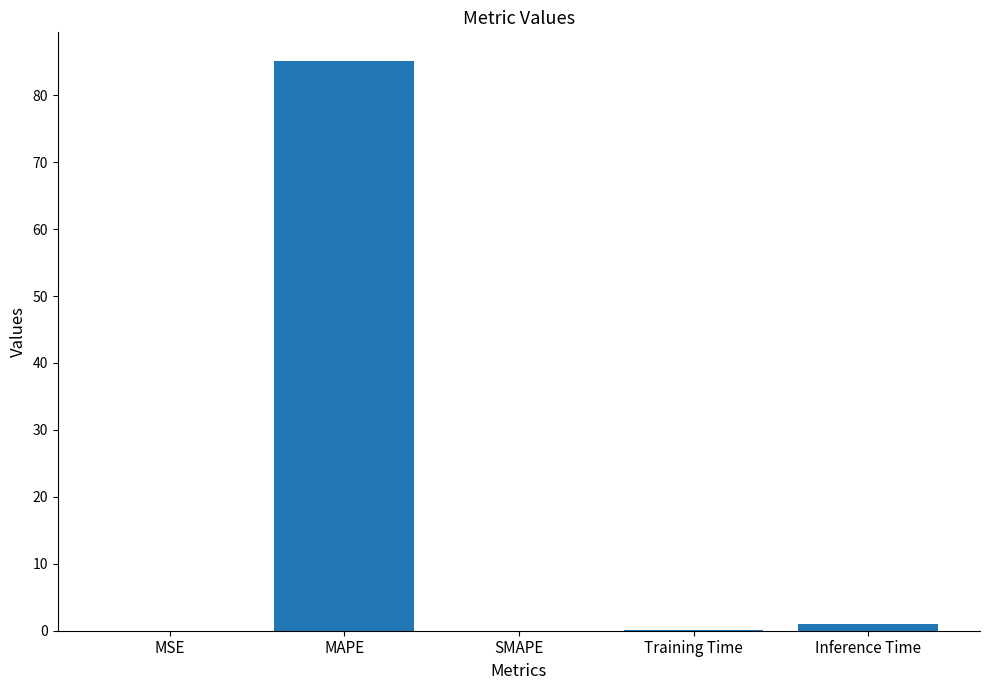

What is the greatest value displayed?

85.1